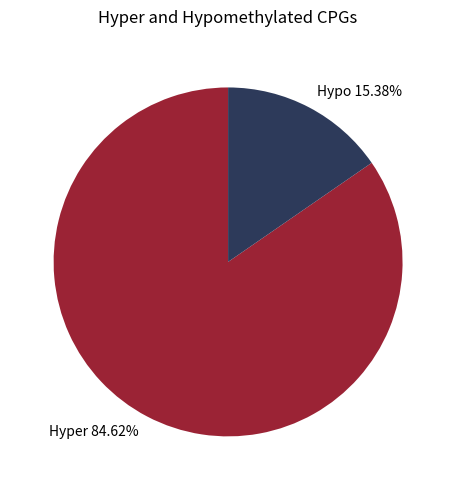

How many segments does this pie chart have?

2